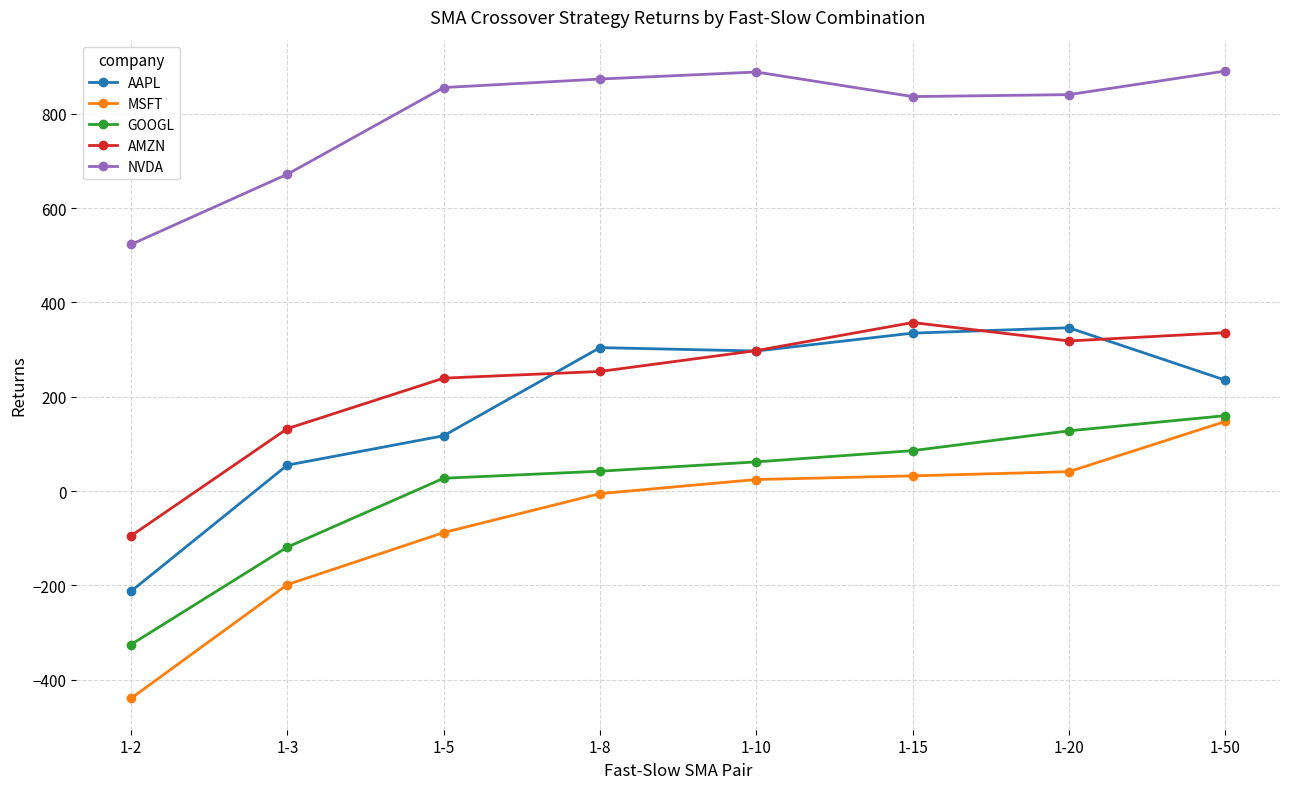

Which series changed the most between 1-5 and 1-10?

AAPL